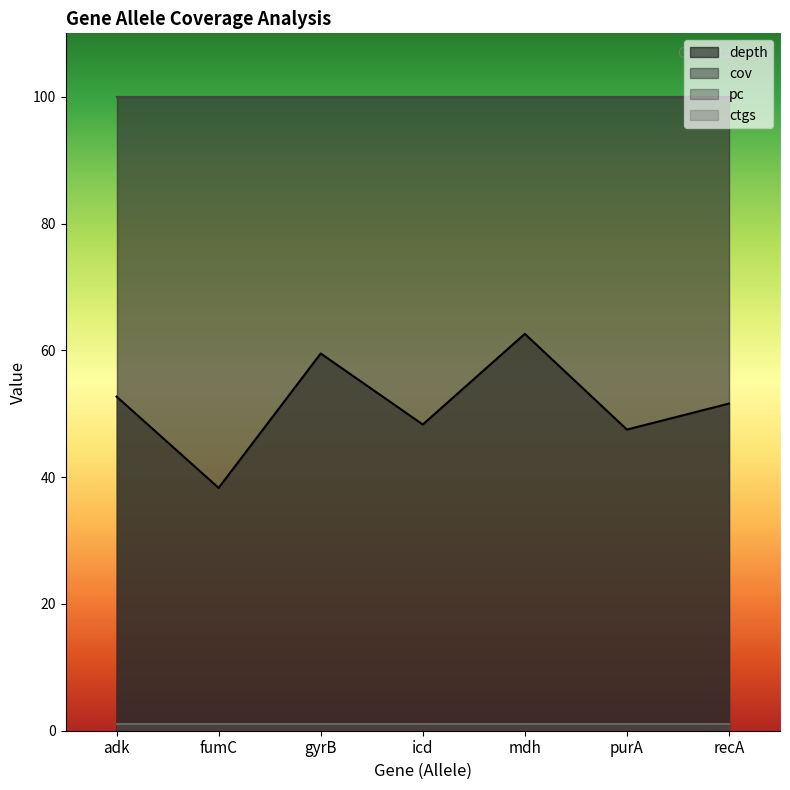

Reading right to left, transcribe all the data shown in this chart.

depth: 17=51.6	25=47.5	17=62.6	14=48.3	10=59.5	854=38.3	13=52.7
cov: 17=100.0	25=100.0	17=100.0	14=100.0	10=100.0	854=100.0	13=100.0
pc: 17=100.0	25=100.0	17=100.0	14=100.0	10=100.0	854=100.0	13=100.0
ctgs: 17=1.0	25=1.0	17=1.0	14=1.0	10=1.0	854=1.0	13=1.0